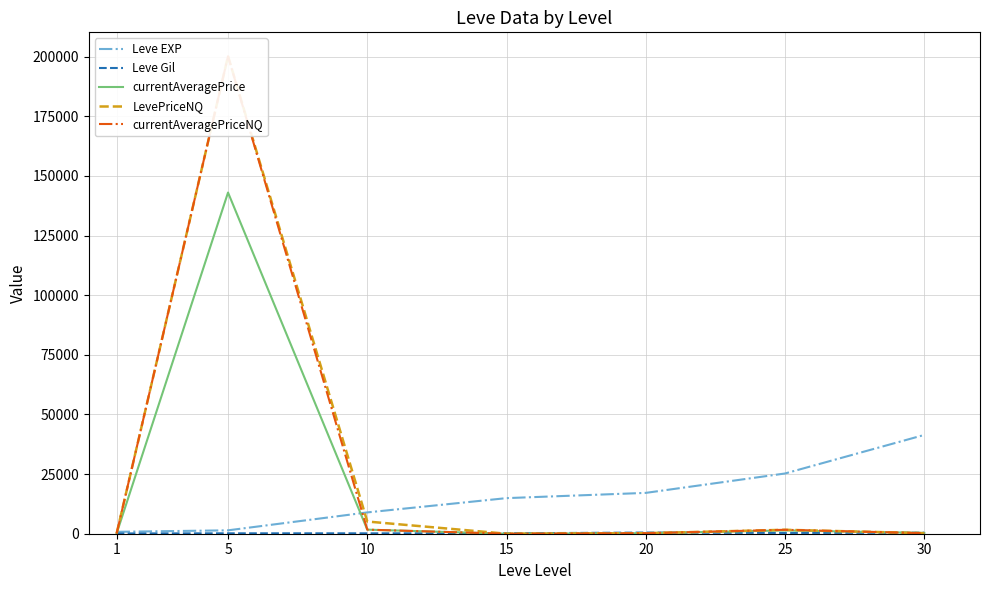

Reading left to right, list all the values displayed in this chart.

Leve EXP: 1=800	5=1420	10=8930	15=14920	20=17120	25=25250	30=41410
Leve Gil: 1=113	5=169	10=169	15=172	20=485	25=326	30=440
currentAveragePrice: 1=100	5=143013	10=1704	15=0	20=215	25=1389	30=331
LevePriceNQ: 1=100	5=200158	10=5112	15=0	20=215	25=1649	30=226
currentAveragePriceNQ: 1=100	5=200158	10=1704	15=0	20=215	25=1649	30=226